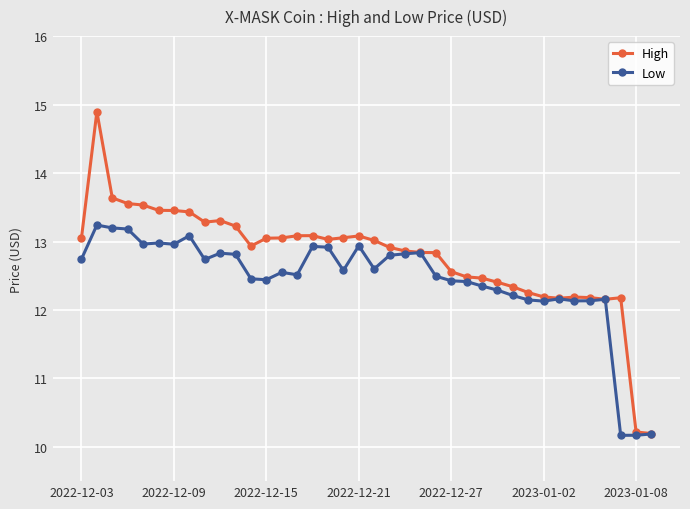

Rank the series by their maximum value, from highest to lowest.

High, Low